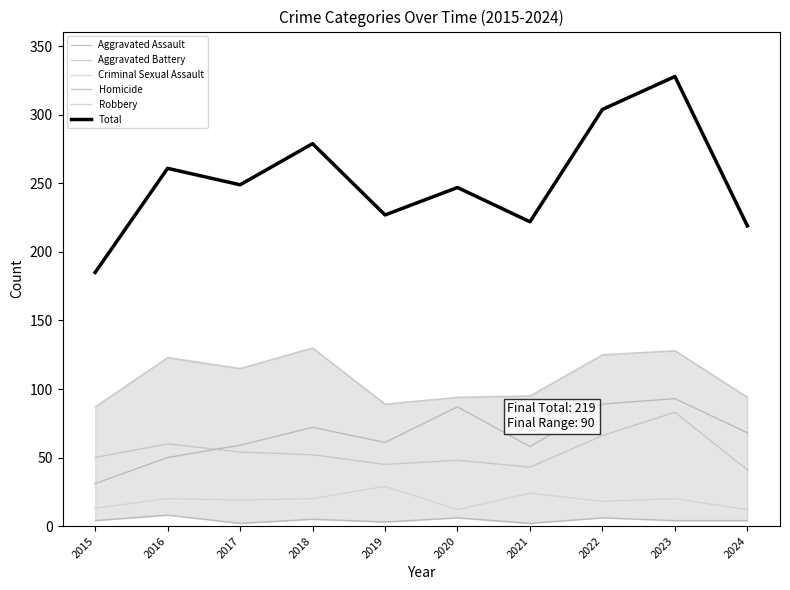

At which category does Aggravated Assault reach its first local peak?

2018